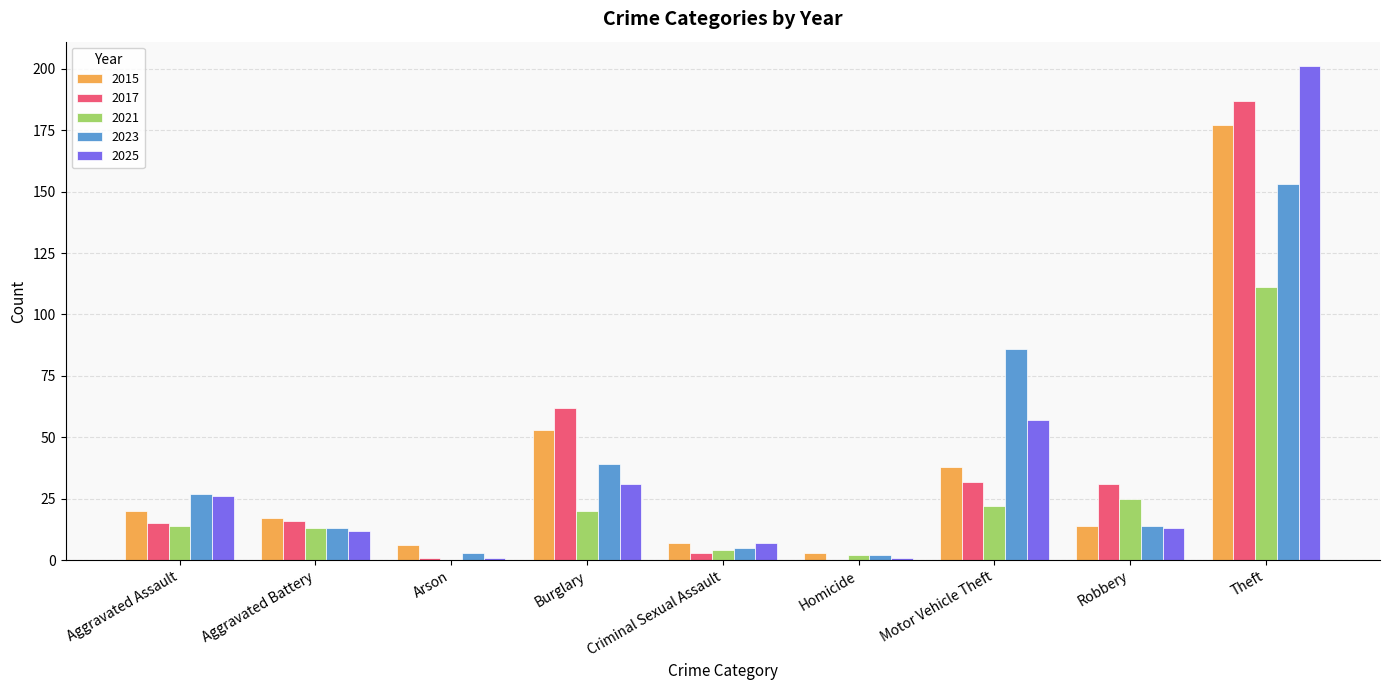

Count the number of data series in this chart.

5